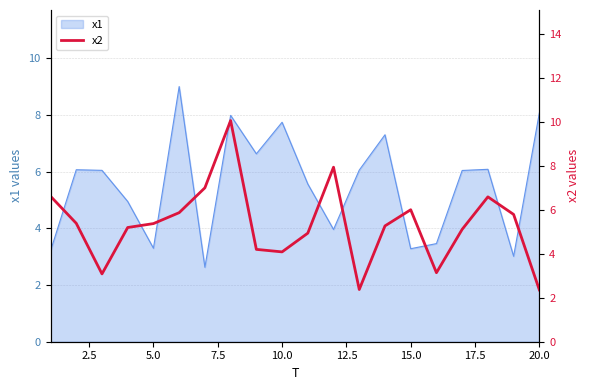

Is it true that x1 equals 11.4 at 10.0?

False